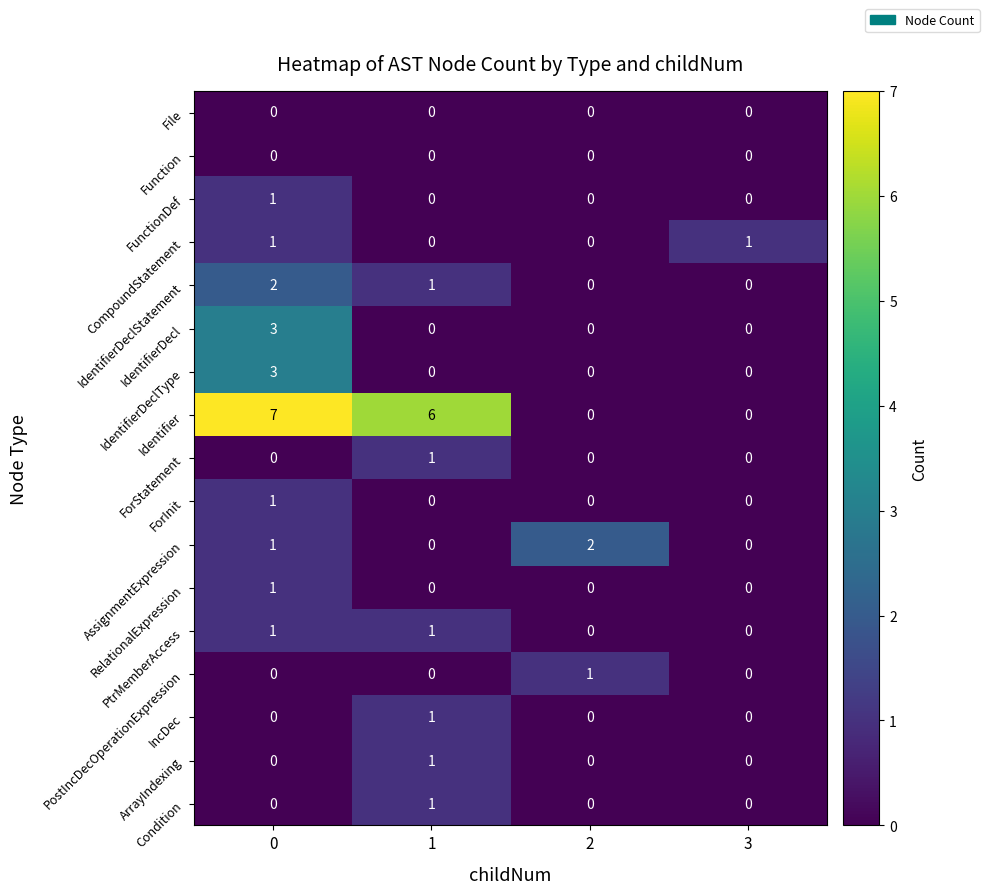

What is the maximum value shown in the chart?

7